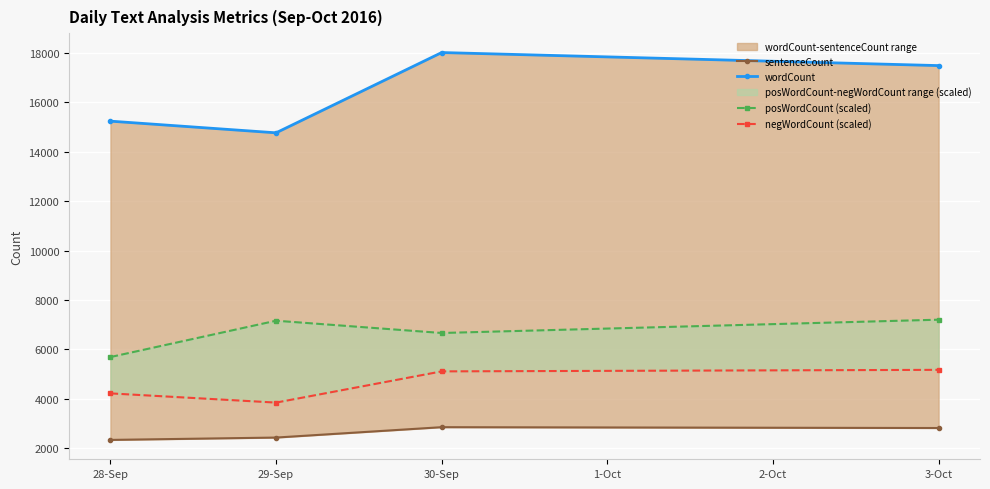

True or false: posWordCount (scaled) and wordCount intersect in this chart.

False